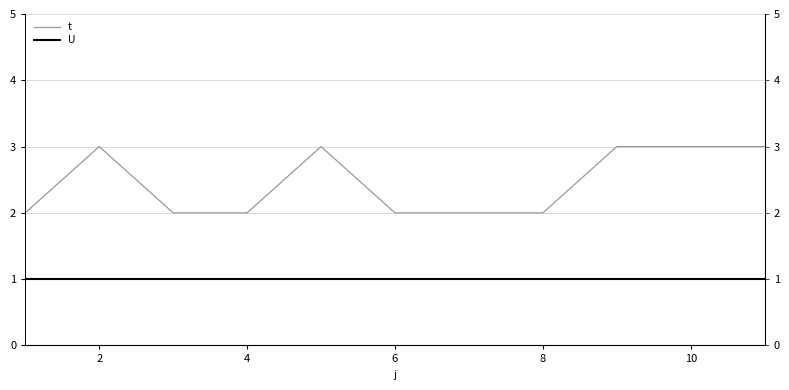

Is it true that U equals 2 at 2?

False